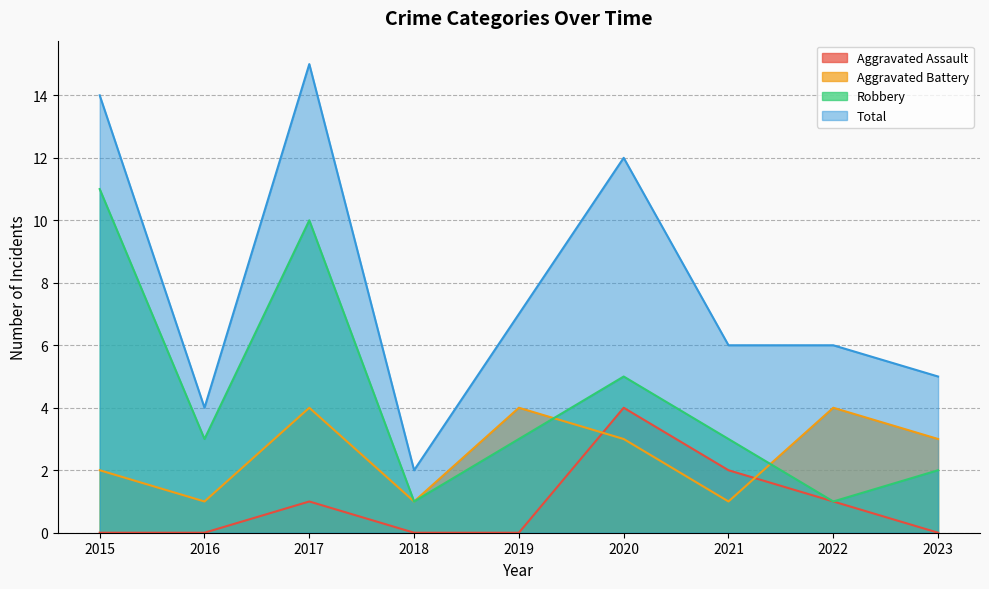

True or false: Total and Aggravated Assault cross at least once.

False